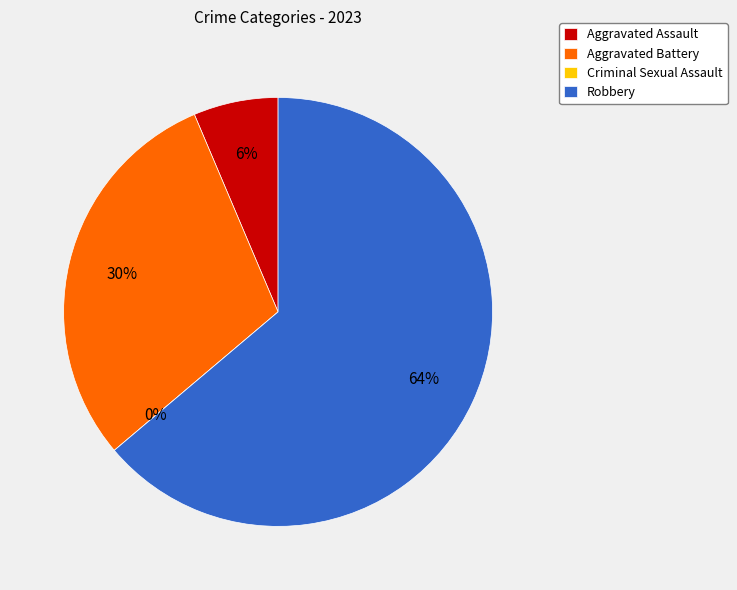

Count the number of slices in the pie.

4